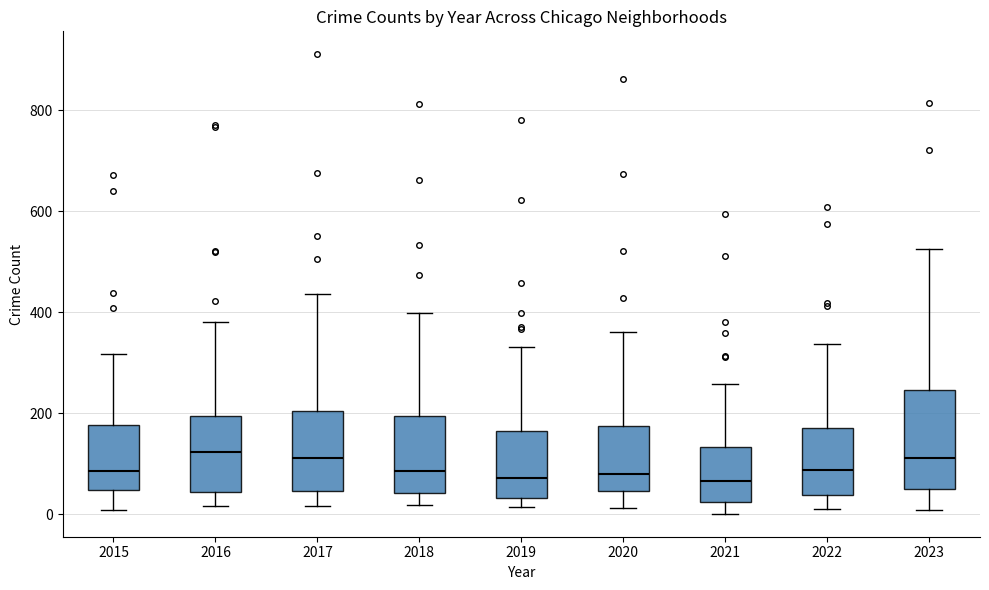

Reading left to right, read every box against the y-axis: the position of its median line, the range the box covers, and the ends of its whiskers. The values are not printed on the chart, so give them approximately, as read against the axis.

2015: median 80, box 40 to 180, whiskers 0 to 320
2016: median 120, box 40 to 200, whiskers 20 to 380
2017: median 120, box 40 to 200, whiskers 20 to 440
2018: median 80, box 40 to 200, whiskers 20 to 400
2019: median 80, box 40 to 160, whiskers 20 to 340
2020: median 80, box 40 to 180, whiskers 20 to 360
2021: median 60, box 20 to 140, whiskers 0 to 260
2022: median 80, box 40 to 180, whiskers 20 to 340
2023: median 120, box 60 to 240, whiskers 0 to 520